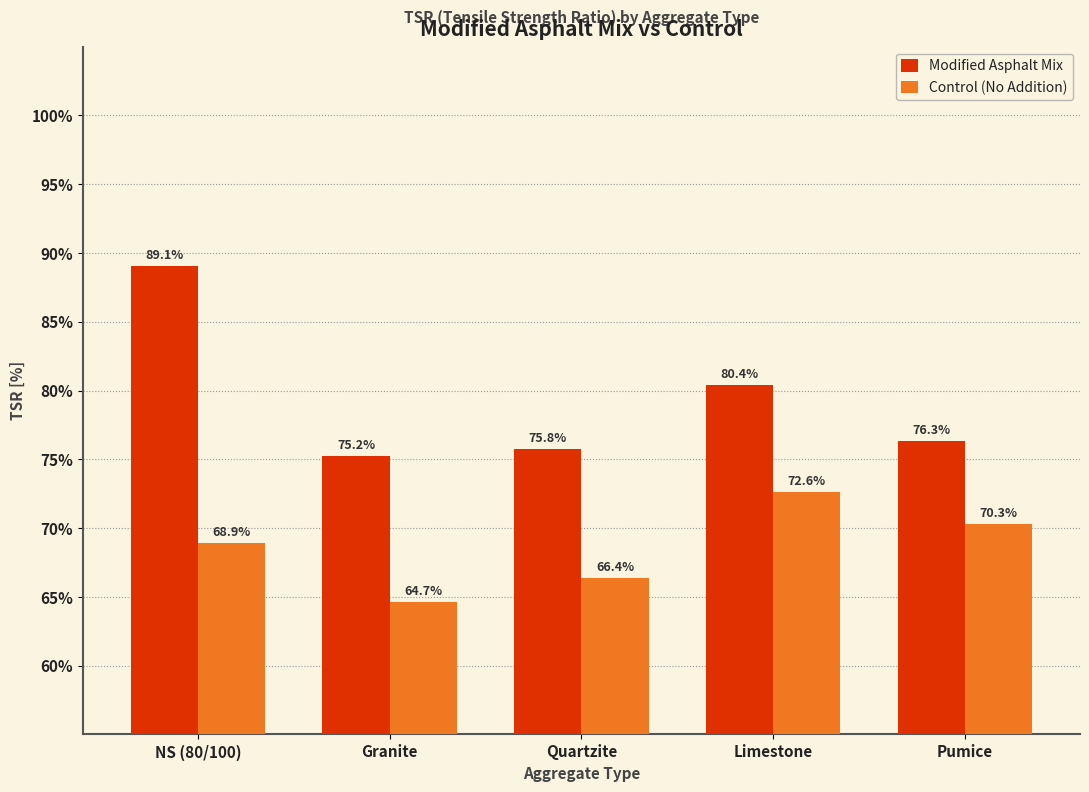

What is the maximum value for Control (No Addition)?

72.6